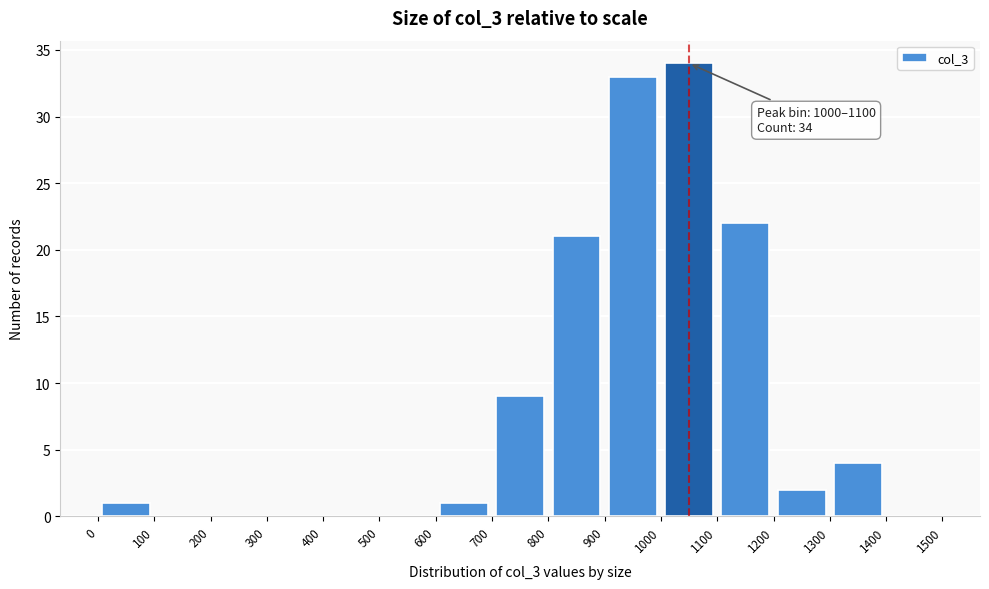

Over which range of the x-axis is the bar tallest?

1000 to 1100